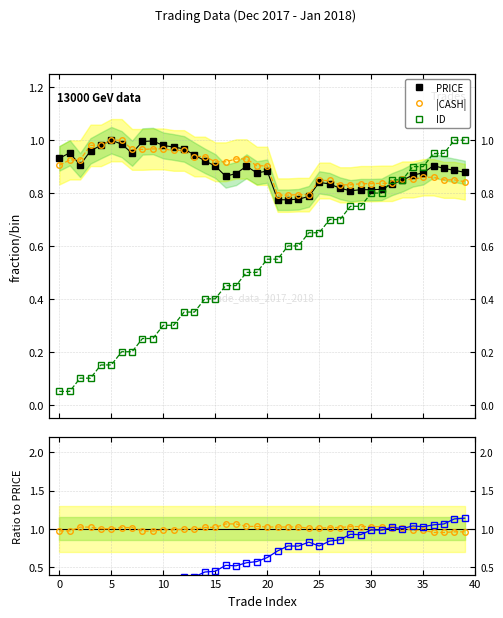

How many lines are shown in the chart?

5